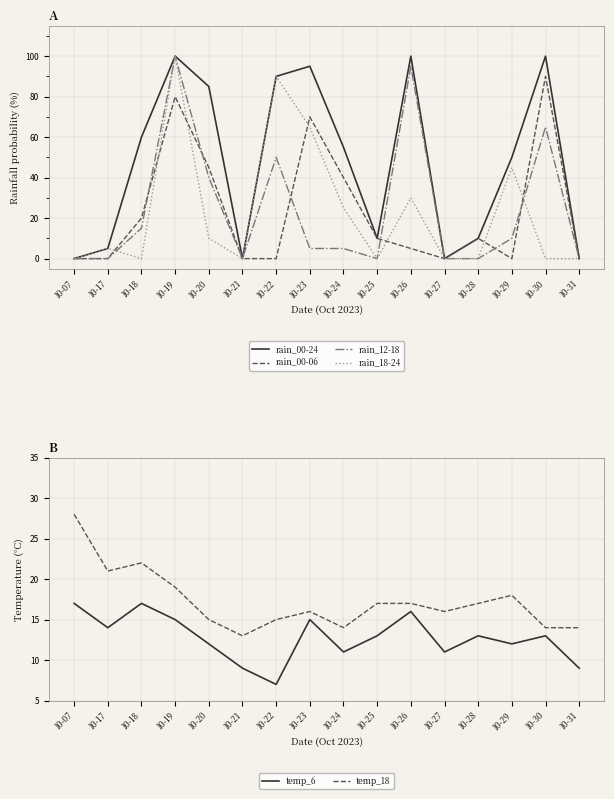

Where do temp_18 and rain_18-24 first cross each other?

10-18 and 10-19